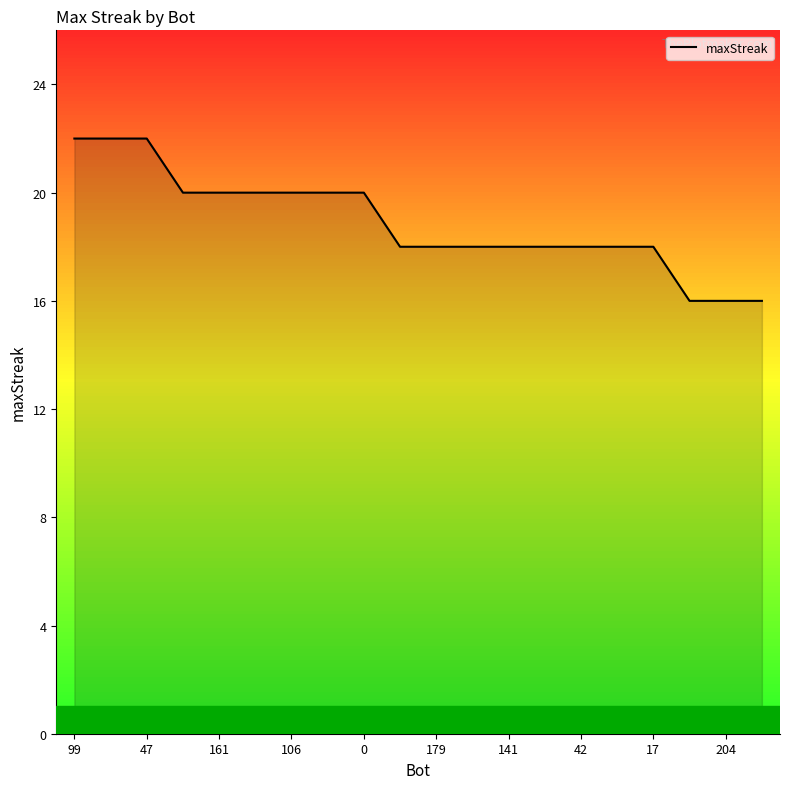

What is the difference between the maximum and minimum values?

6